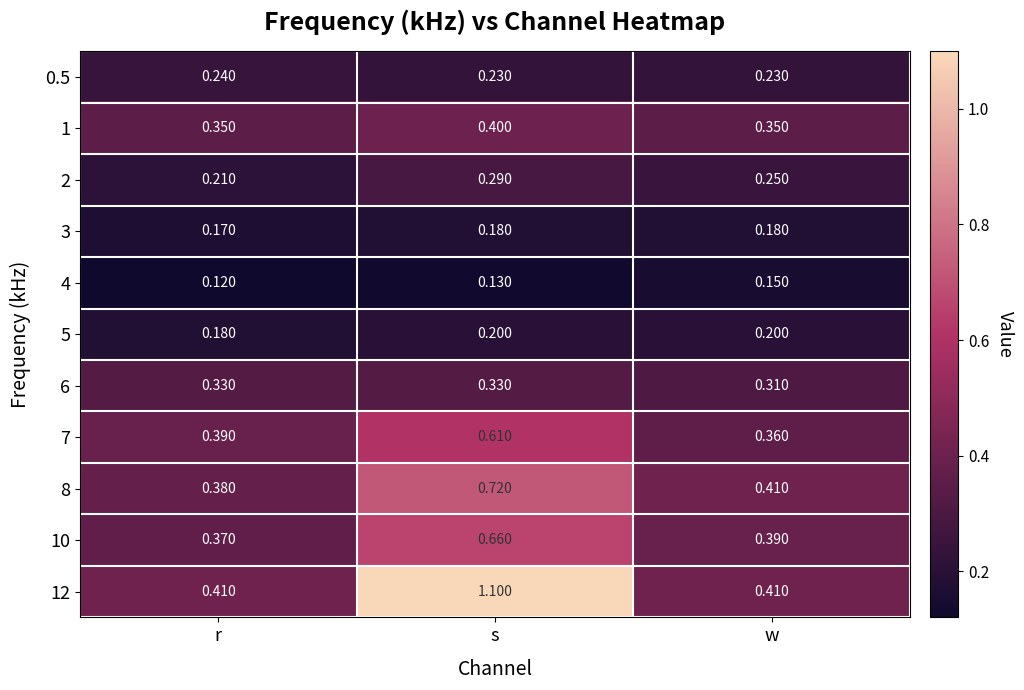

Rank the series at r from lowest to highest value.

4, 3, 5, 2, 0.5, 6, 1, 10, 8, 7, 12